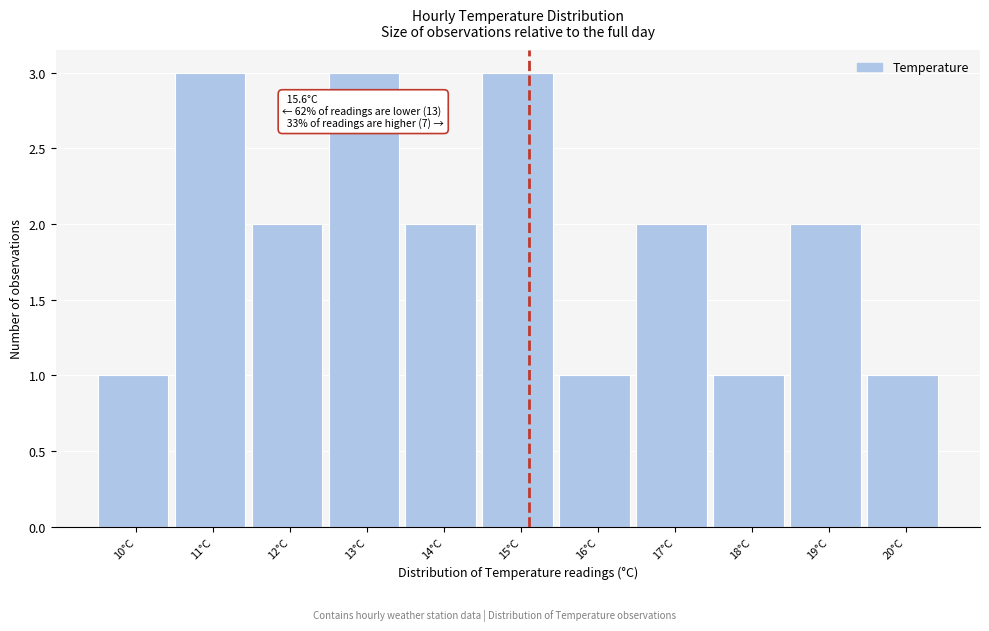

Reading left to right, transcribe all the data shown in this chart.

10°C=1	11°C=3	12°C=2	13°C=3	14°C=2	15°C=3	16°C=1	17°C=2	18°C=1	19°C=2	20°C=1